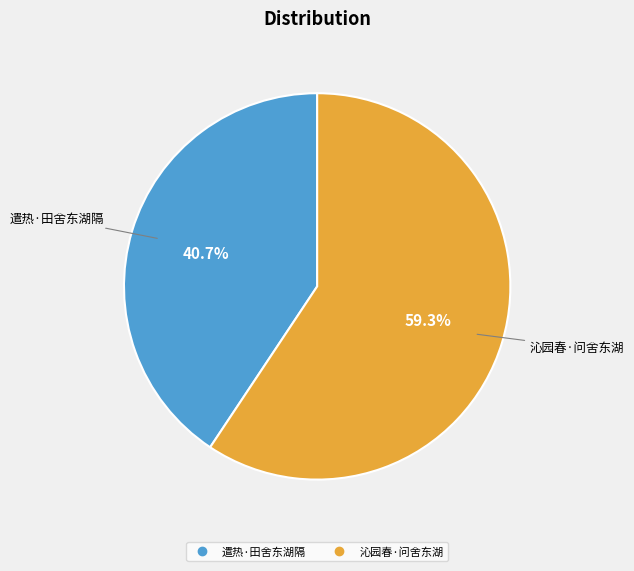

Which has a higher value, 遣热·田舍东湖隔 or 沁园春·问舍东湖?

沁园春·问舍东湖